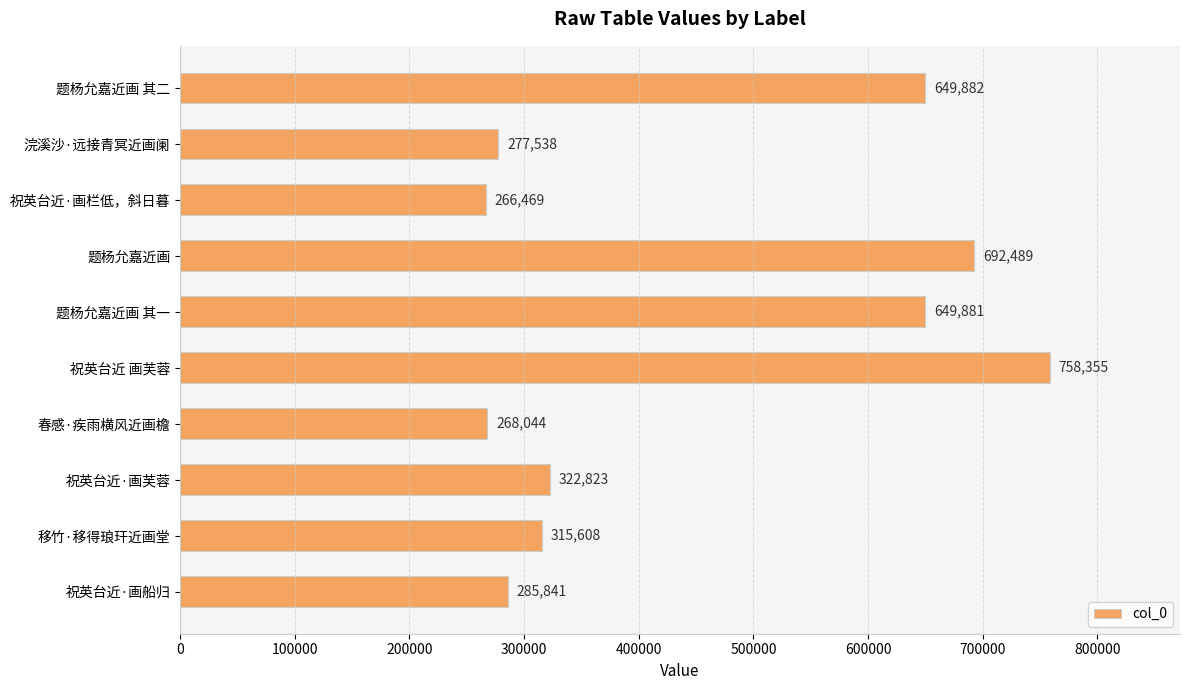

Which label corresponds to the largest value in the chart?

祝英台近 画芙蓉